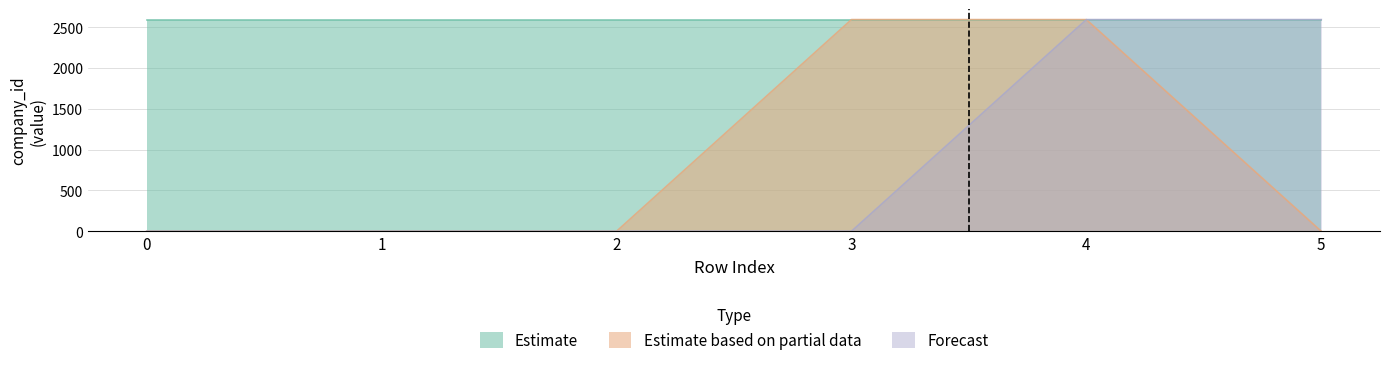

The Estimate based on partial data series shows 737 at 4. True or false?

False